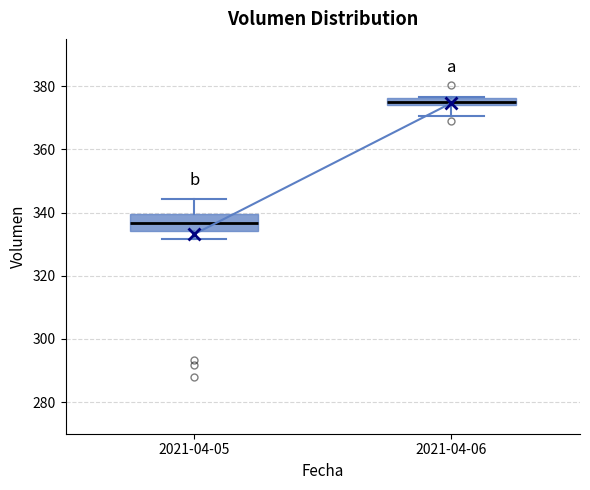

Which box has the highest median line?

2021-04-06